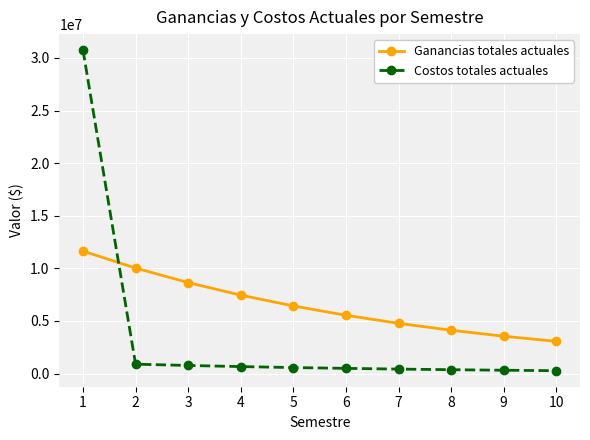

What is the sum of all Ganancias totales actuales values?

65248571.0